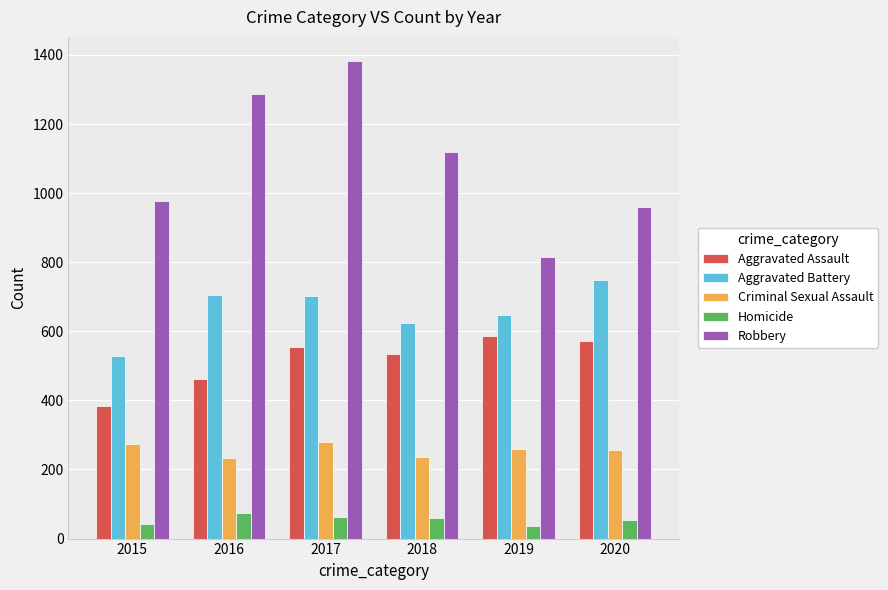

What is the total value across all series at 2015?

2203